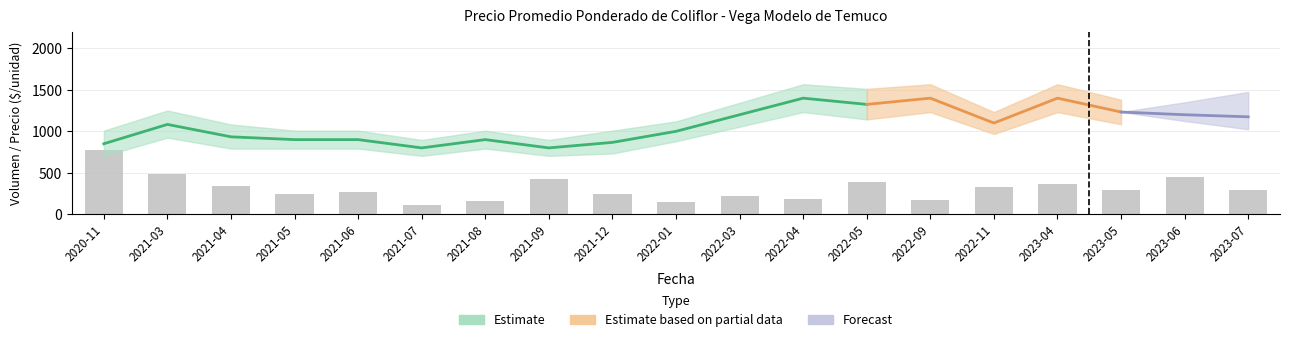

The chart shows a value of 768.7 at 2023-06. True or false?

False